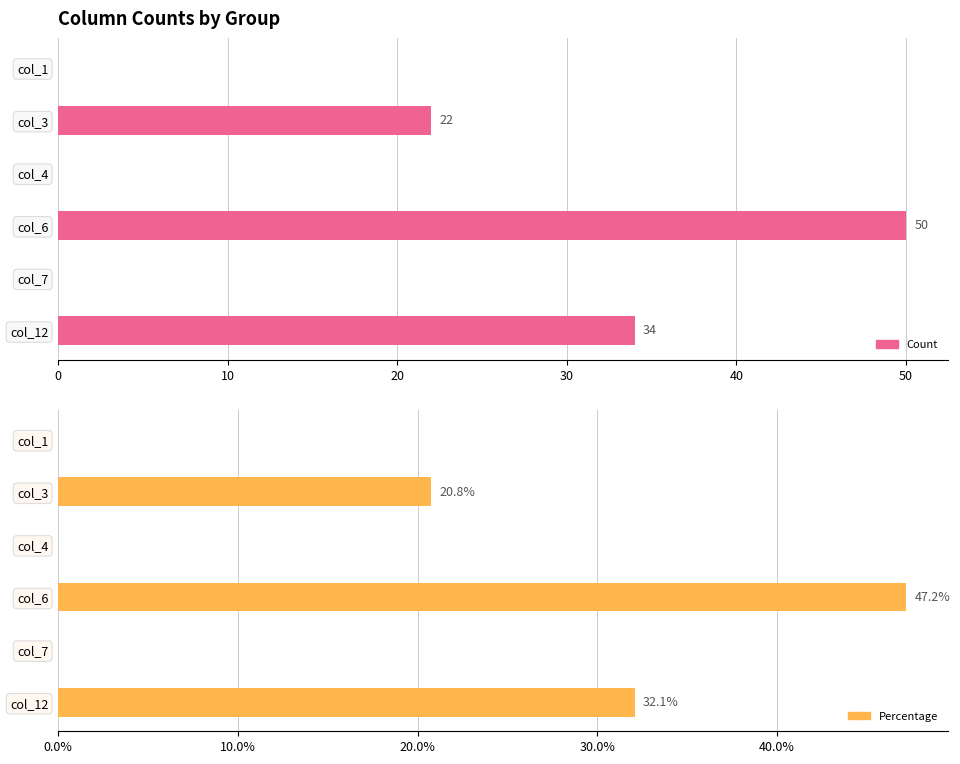

What is the difference between the maximum and second lowest values in the Percentage series?

47.2